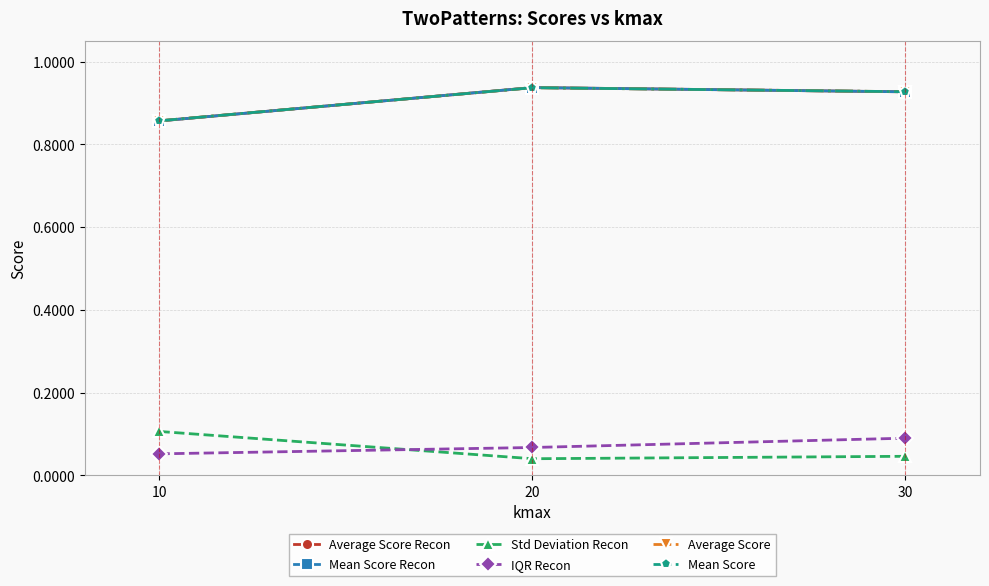

Is the value of Average Score at 30 greater than the value of Average Score Recon at 30?

Yes